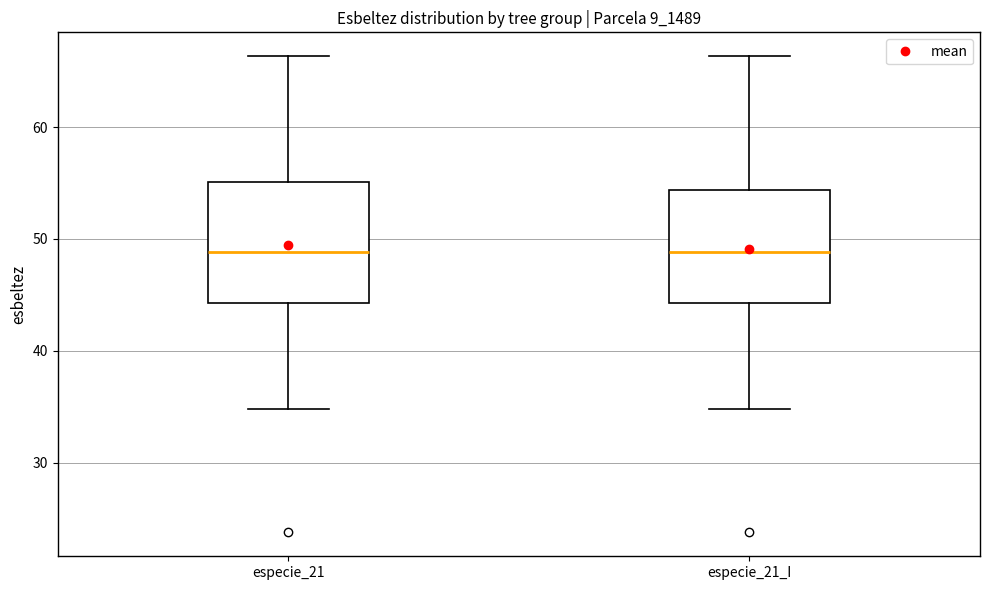

Where is the upper edge of the box for especie_21 on the y-axis? The values are not printed on the chart, so give them approximately, as read against the axis.

55